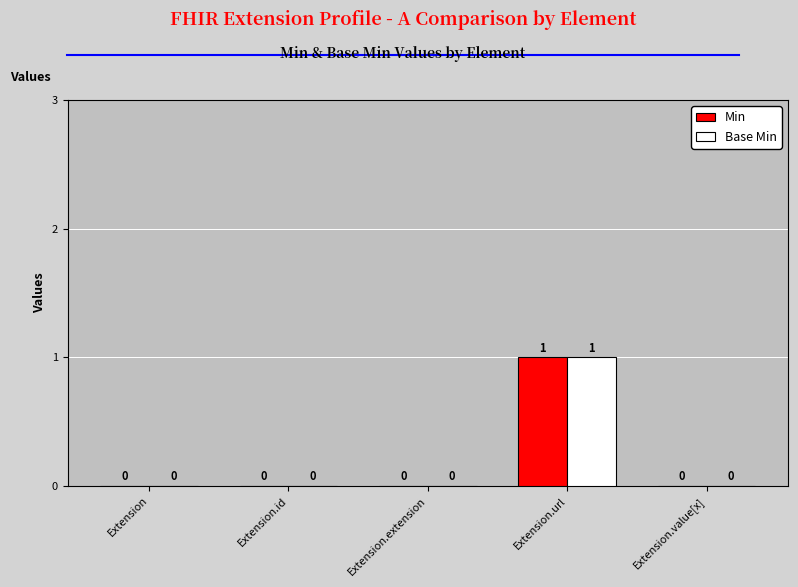

The value of Base Min at Extension.value[x] is 0. True or false?

True